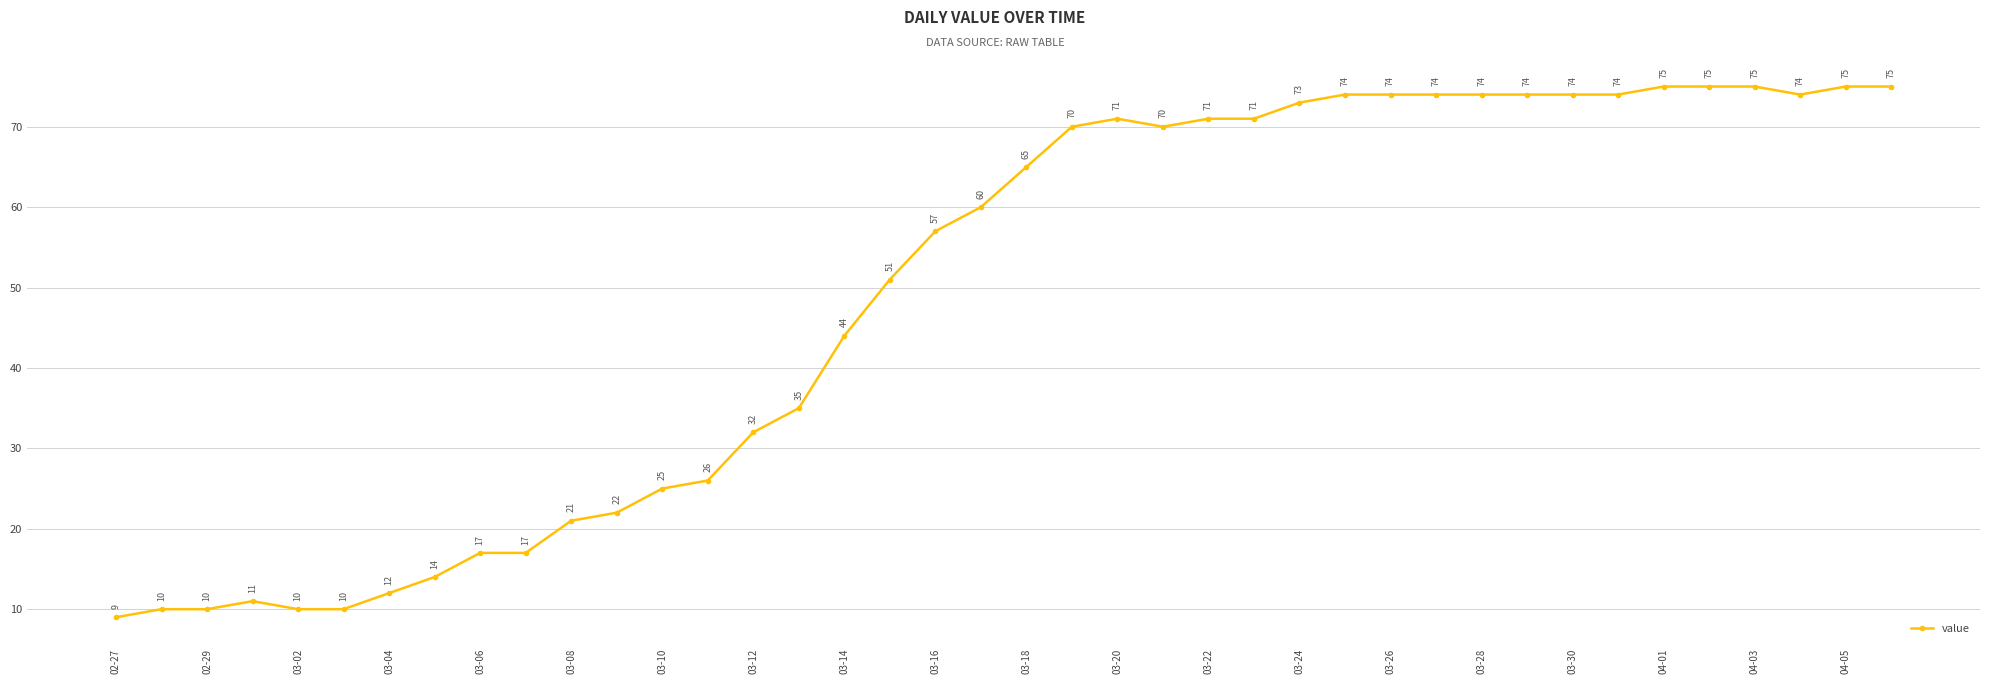

What is the value of the 22nd point from the left?

70